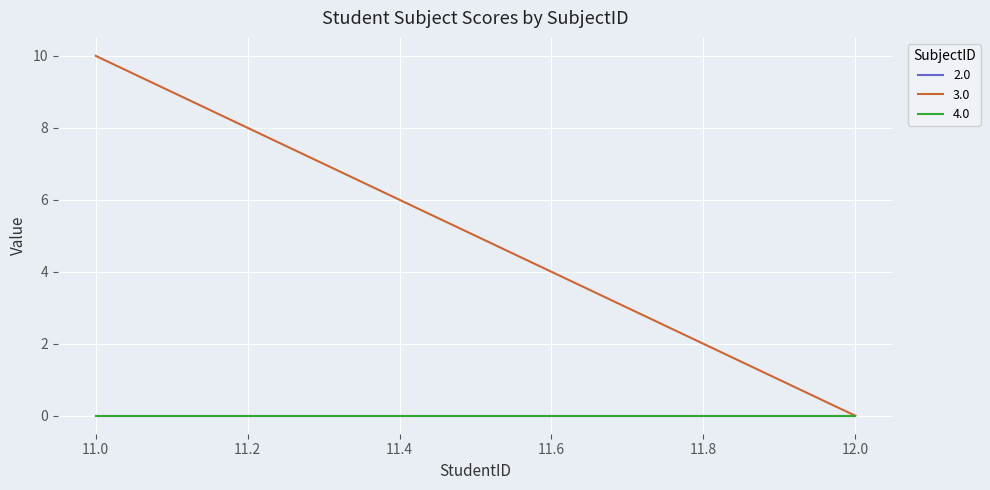

Reading left to right, transcribe all the data shown in this chart.

2.0: 11.0=0	12.0=0
3.0: 11.0=10	12.0=0
4.0: 11.0=0	12.0=0